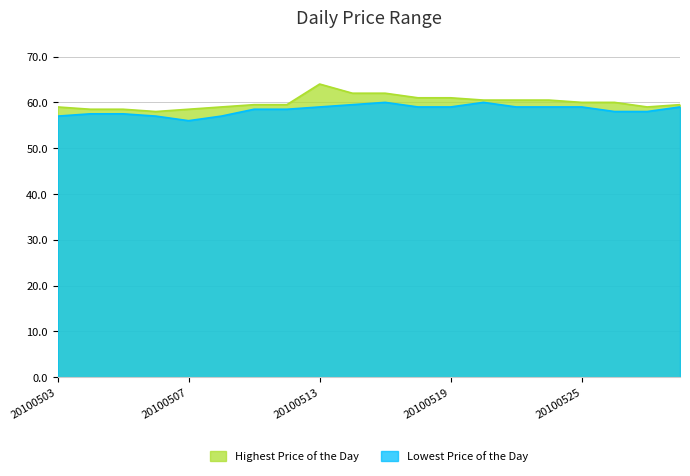

How many lines are shown in the chart?

2